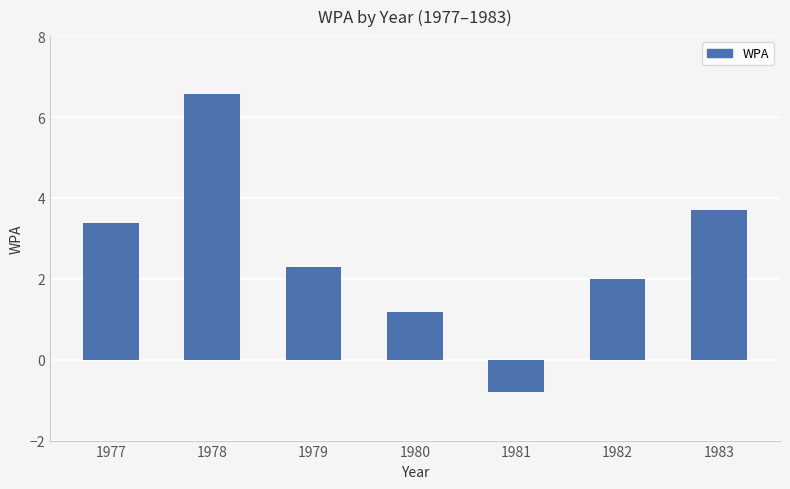

What value does the data have at 1979?

2.3